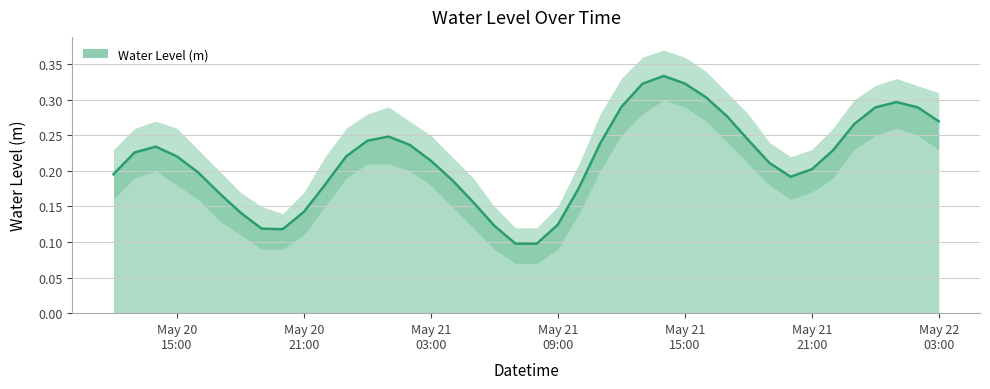

How many lines are shown in the chart?

1